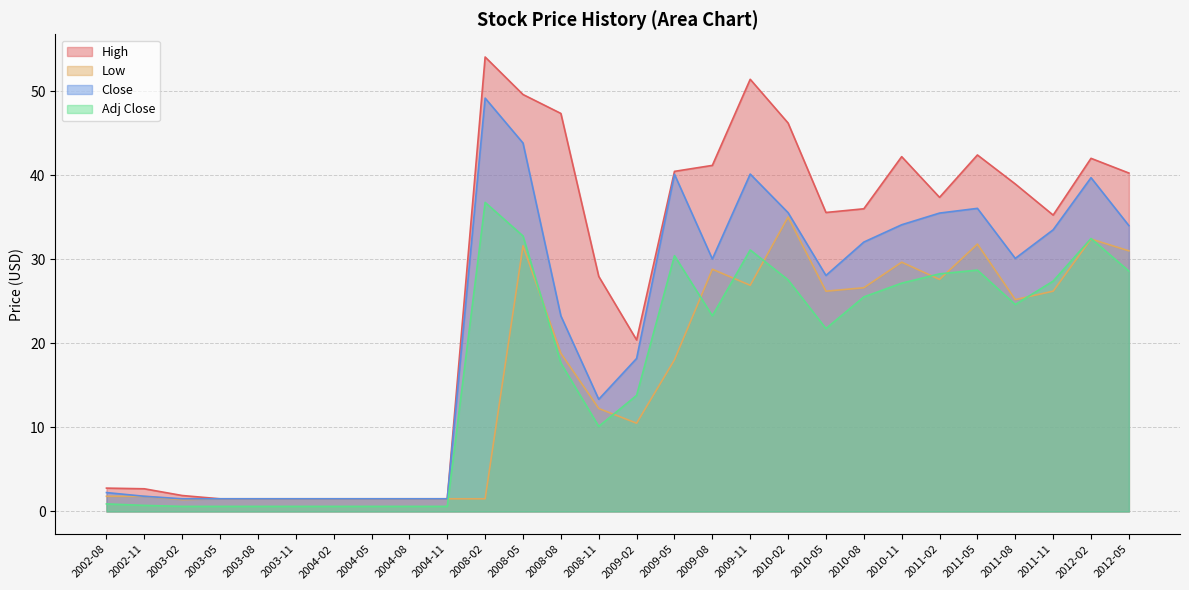

Where is the first local maximum for Close?

2008-02